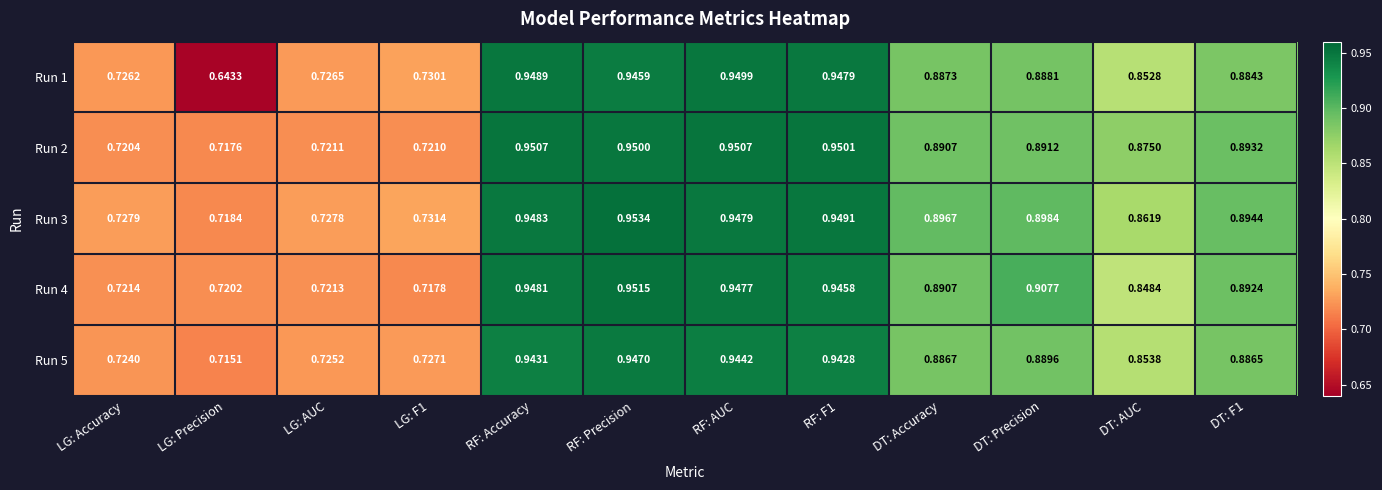

At which category does the chart reach its peak across all series?

RF: Precision